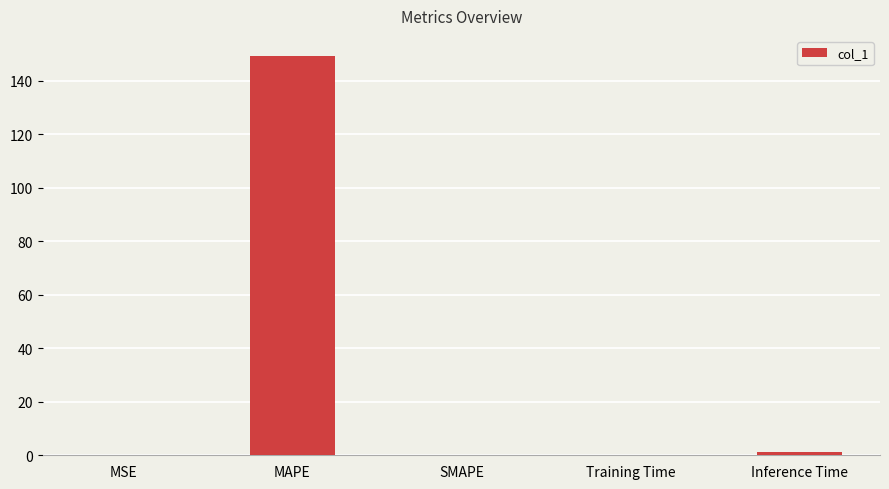

What is the sum of all values?

150.3